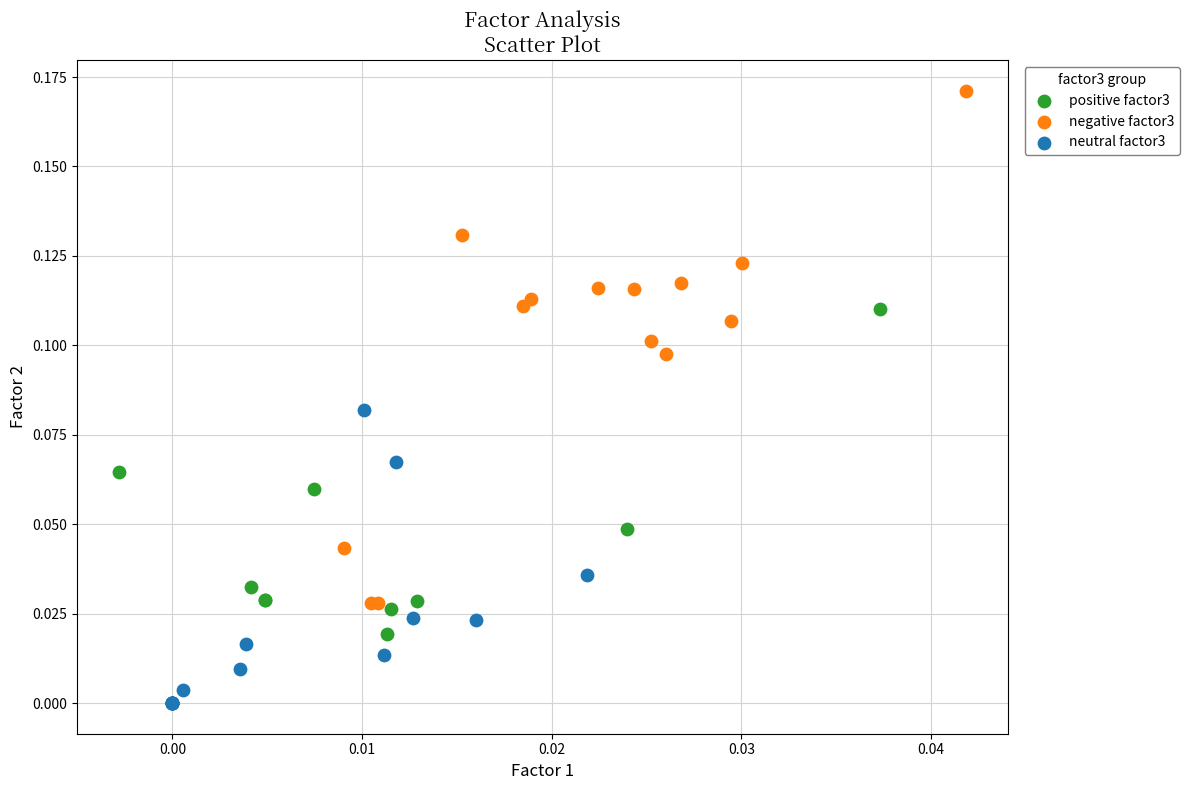

Which series contains the lowest Y value?

neutral factor3